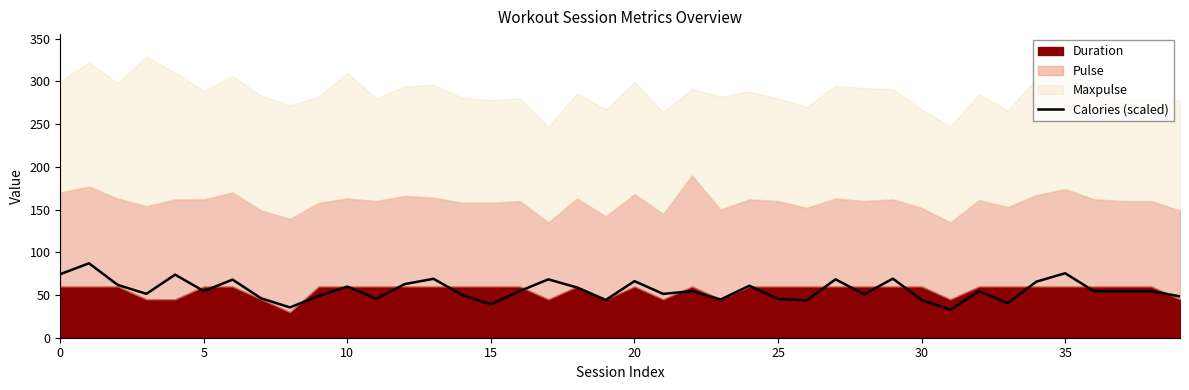

Reading left to right, what are all the values shown in this chart?

74.4	87.1	61.8	51.3	73.8	54.5	68.0	46.1	35.5	48.9	59.9	45.6	62.8	69.0	50.0	39.1	54.5	68.3	58.7	44.2	66.2	51.3	54.5	44.7	60.8	45.5	43.8	68.3	50.9	69.1	44.2	32.7	54.4	40.5	65.6	75.5	54.5	54.5	54.5	48.4